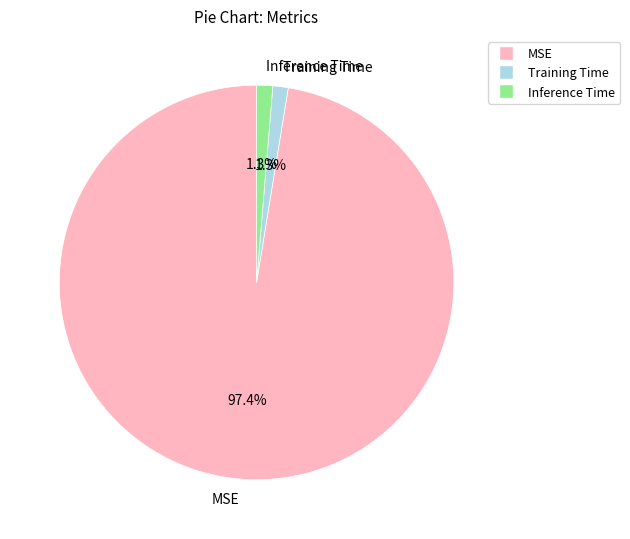

Which slice is the largest?

MSE